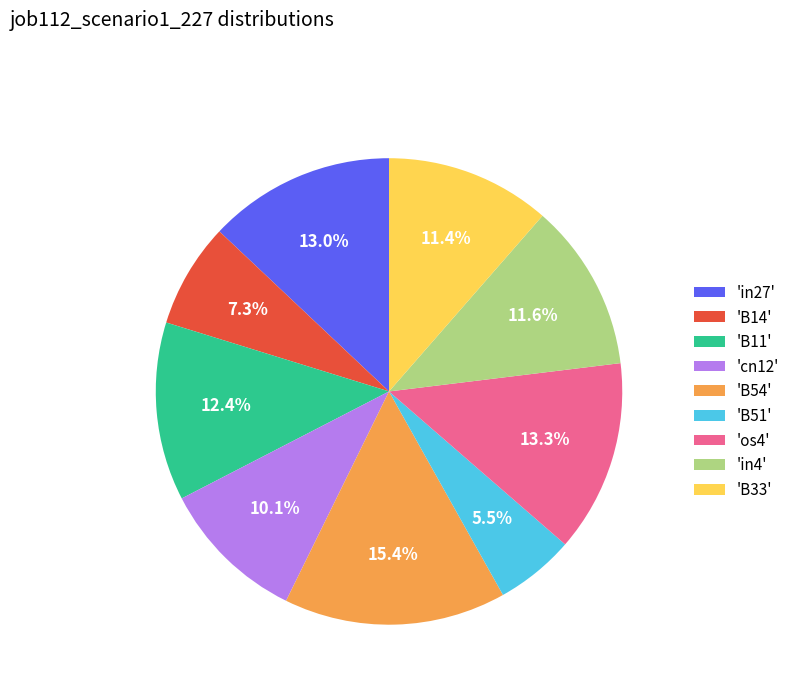

Which slice is the smallest?

'B51'